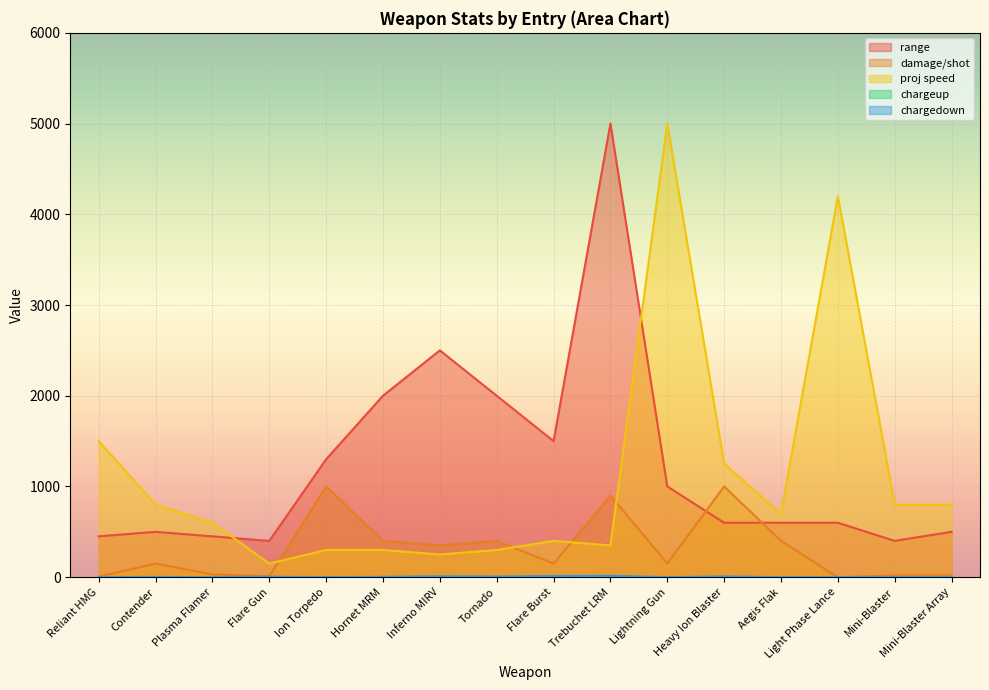

Which category has the highest value across all series?

Trebuchet LRM